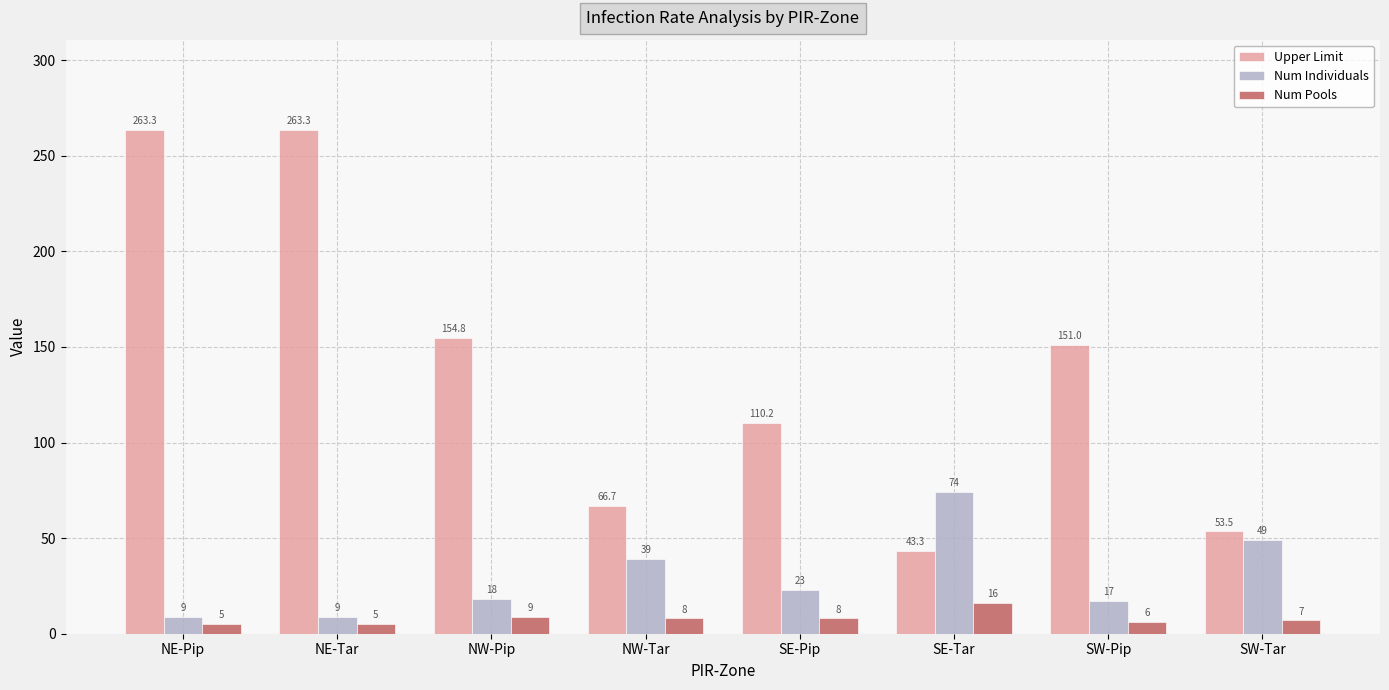

Which category has the lowest value in the Upper Limit series?

SE-Tar